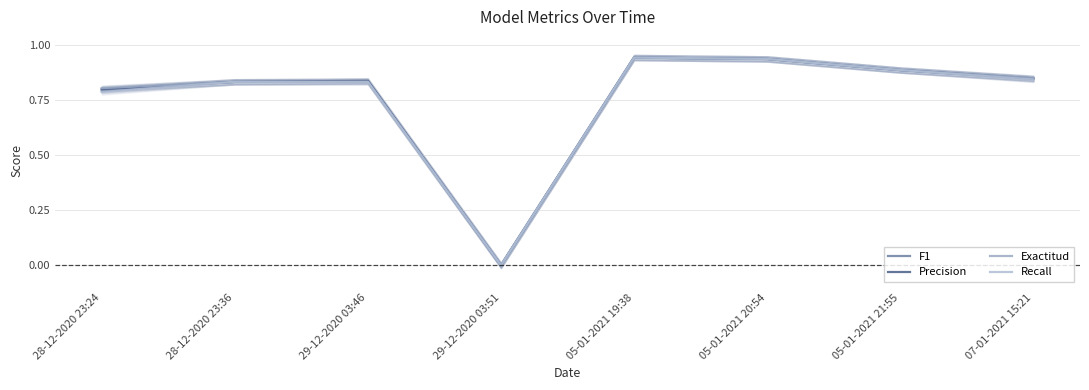

Rank the categories by Exactitud value from highest to lowest.

05-01-2021 19:38, 05-01-2021 20:54, 05-01-2021 21:55, 07-01-2021 15:21, 28-12-2020 23:36, 29-12-2020 03:46, 28-12-2020 23:24, 29-12-2020 03:51